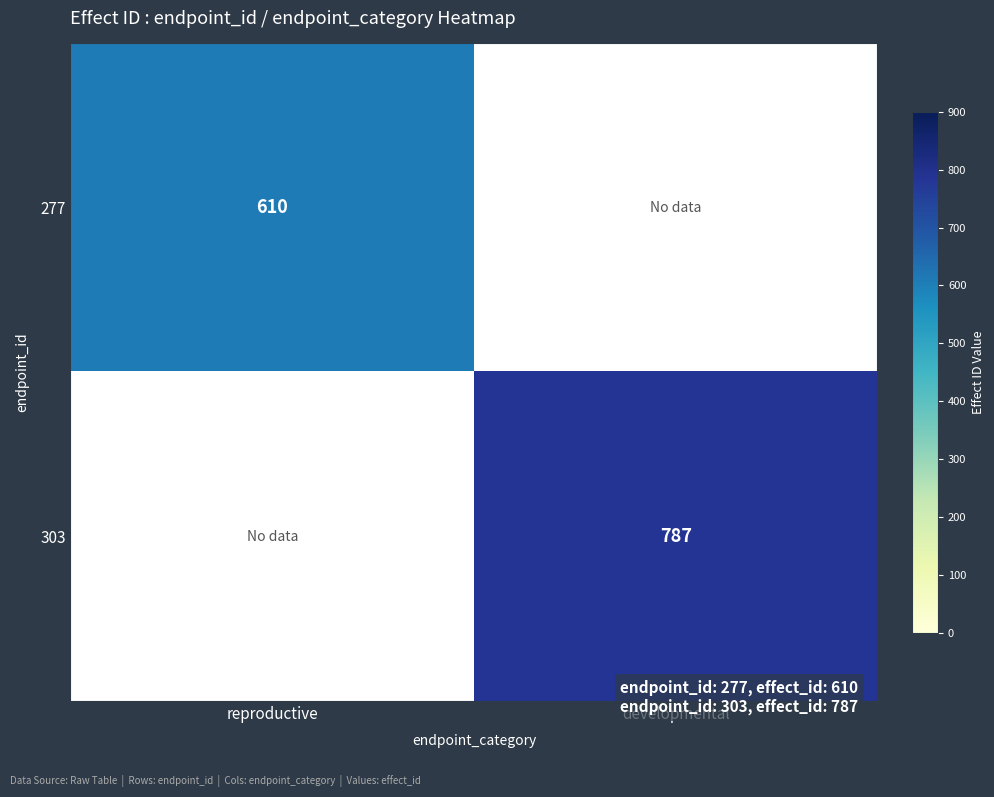

The 277 series shows 610 at reproductive. True or false?

True